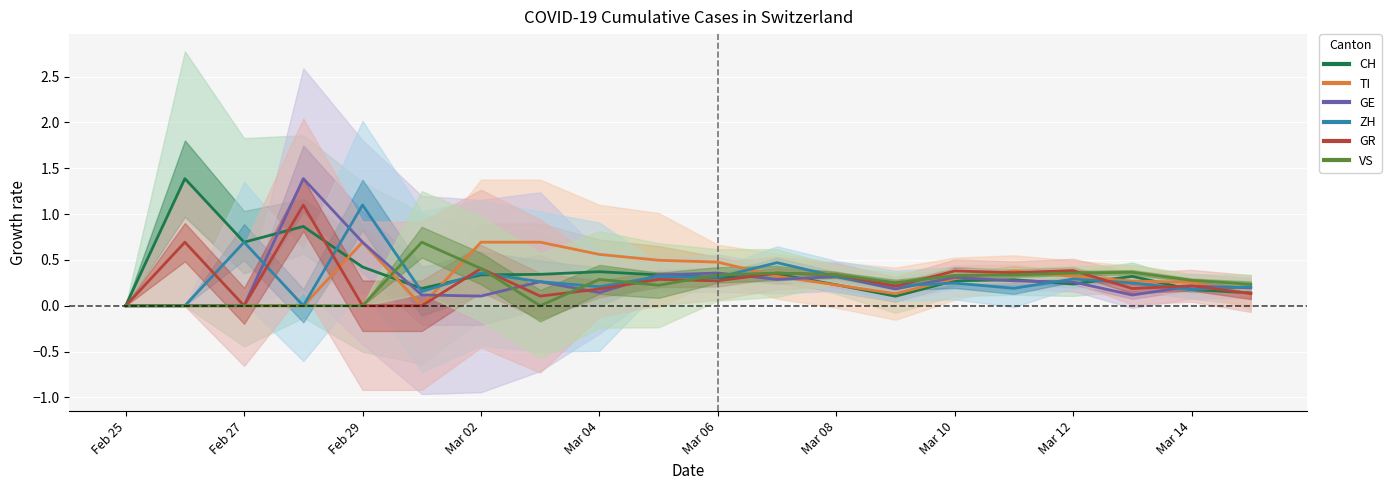

What are all the series names shown in the legend?

CH, TI, GE, ZH, GR, VS